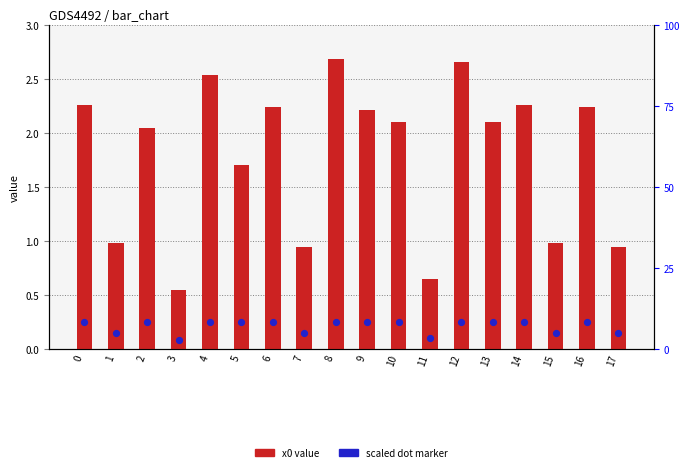

Which series contains the lowest Y value?

dot_marker